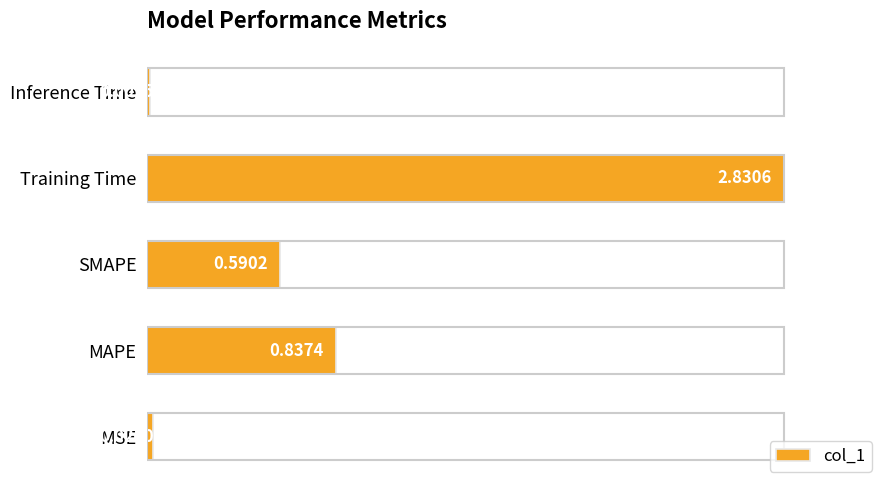

Rank the categories by value from lowest to highest.

Inference Time, MSE, SMAPE, MAPE, Training Time